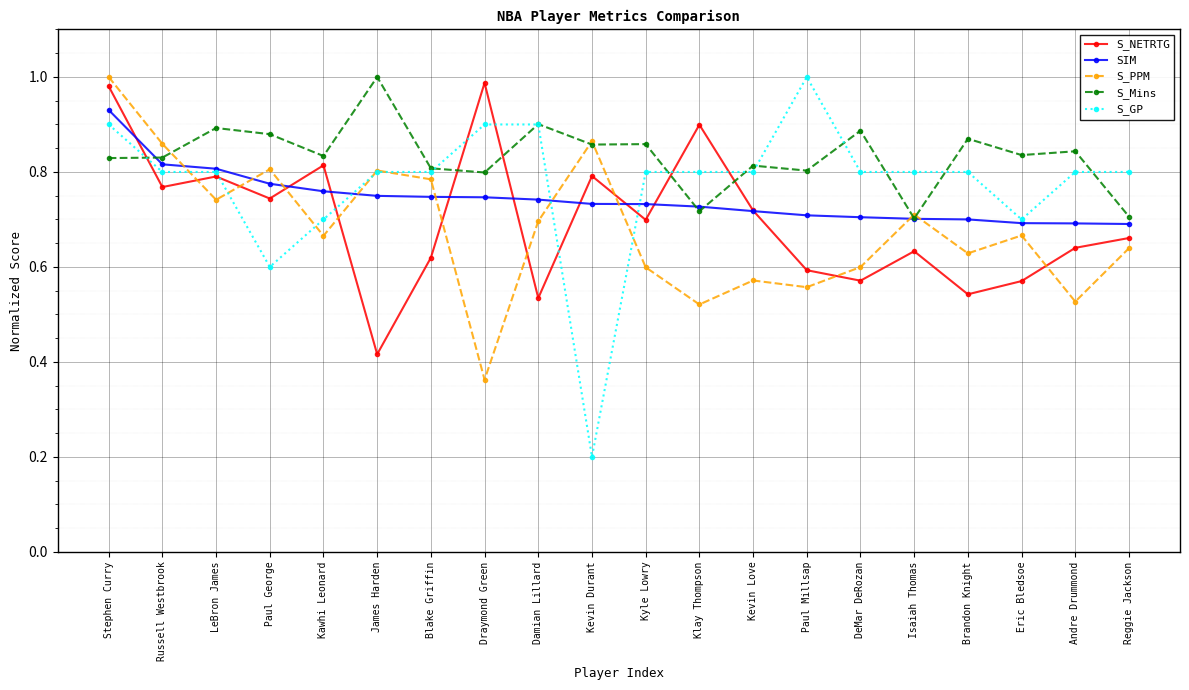

How many lines are shown in the chart?

5